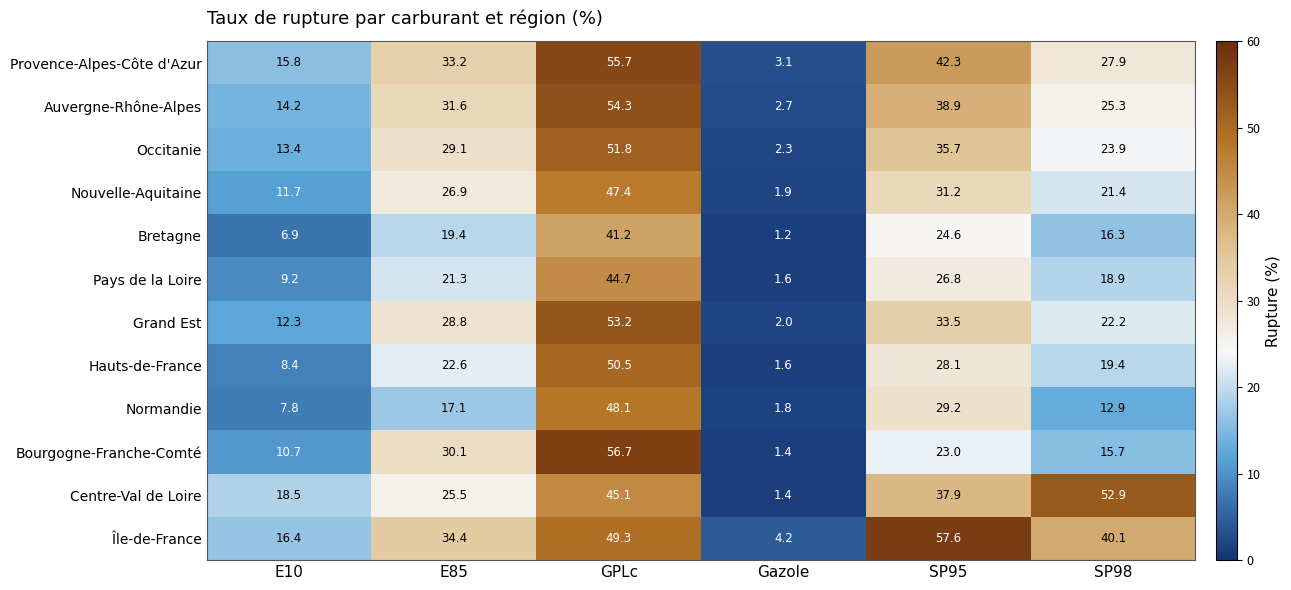

At which label is Pays de la Loire closest to 23?

E85